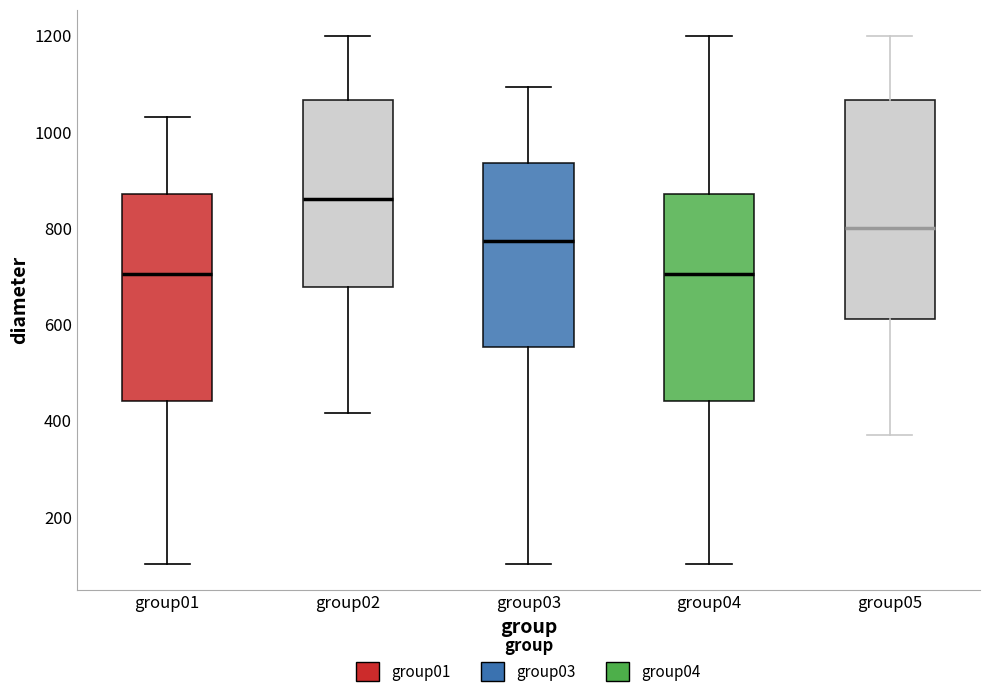

Where is the lower edge of the box for group03 on the y-axis? The values are not printed on the chart, so give them approximately, as read against the axis.

560